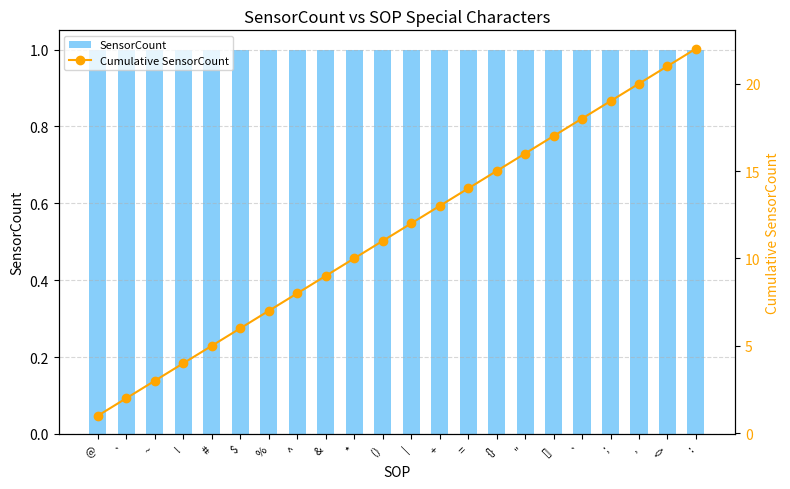

Which series changed the most between @ and <>?

Cumulative SensorCount